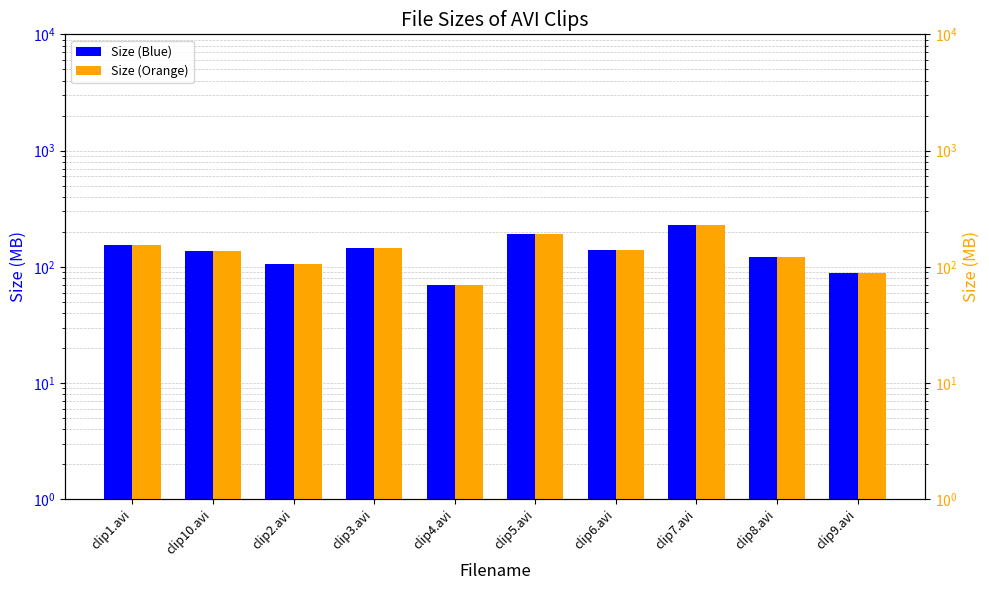

At which category does the chart reach its minimum across all series?

clip4.avi